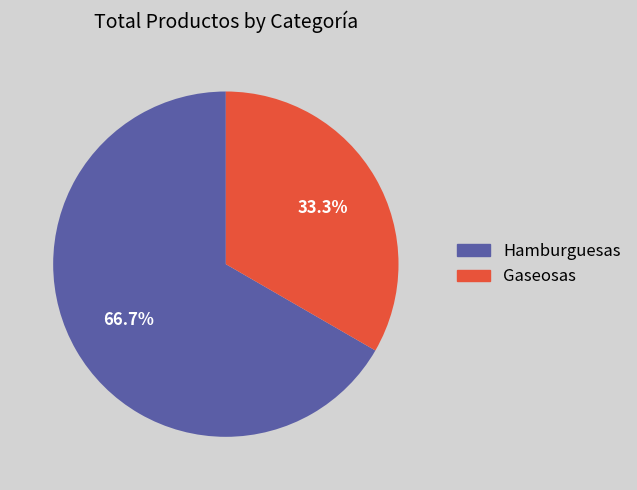

Does Gaseosas account for over 50% of the chart?

No